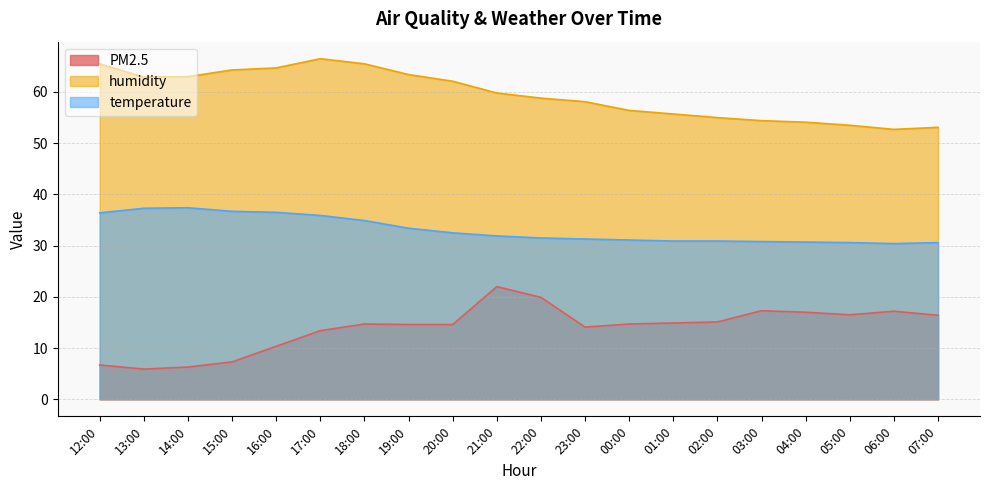

How many lines are shown in the chart?

3